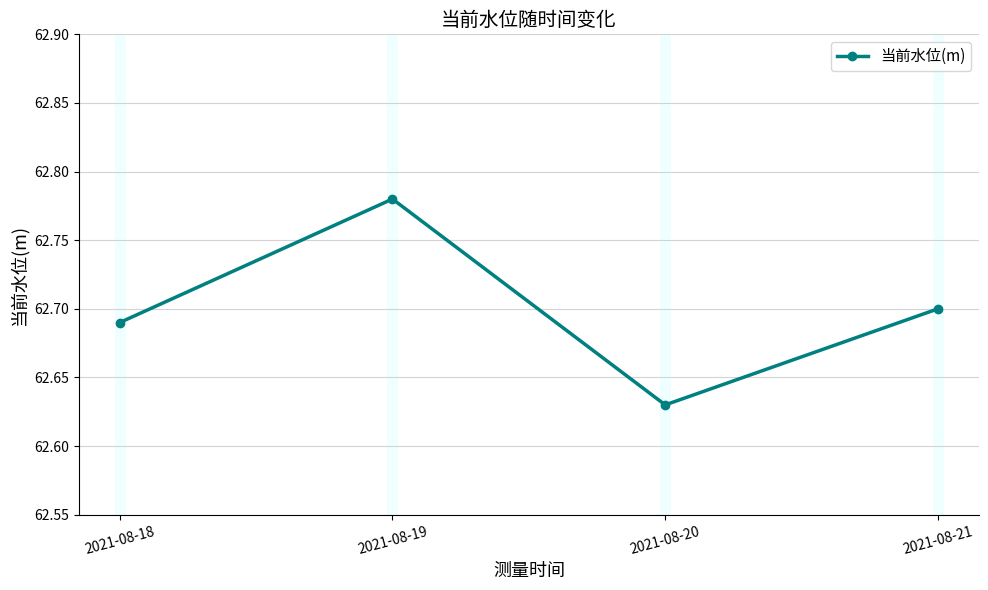

List the labels in order of value, largest first.

2021-08-19, 2021-08-21, 2021-08-18, 2021-08-20